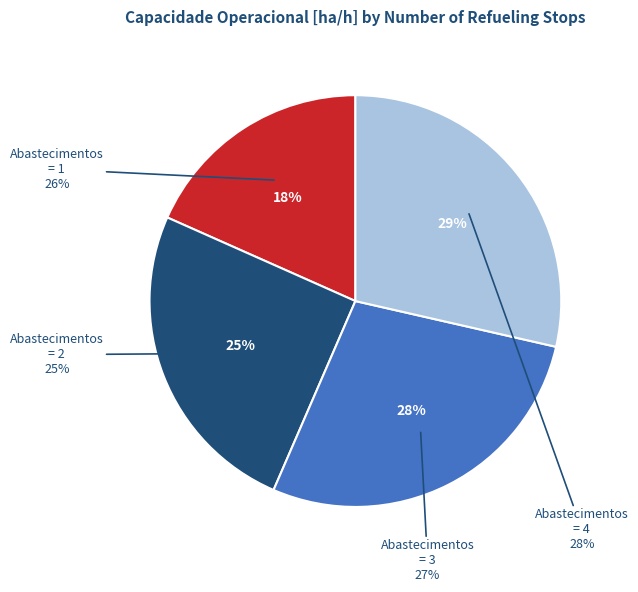

To the nearest percent, what percentage of the pie is Abastecimentos = 2?

25%